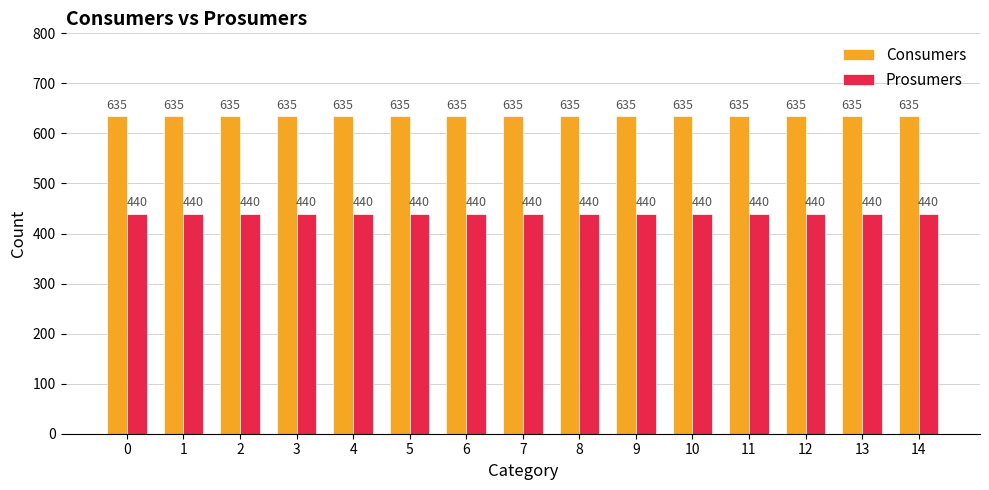

At how many categories does at least one series exceed 631?

15